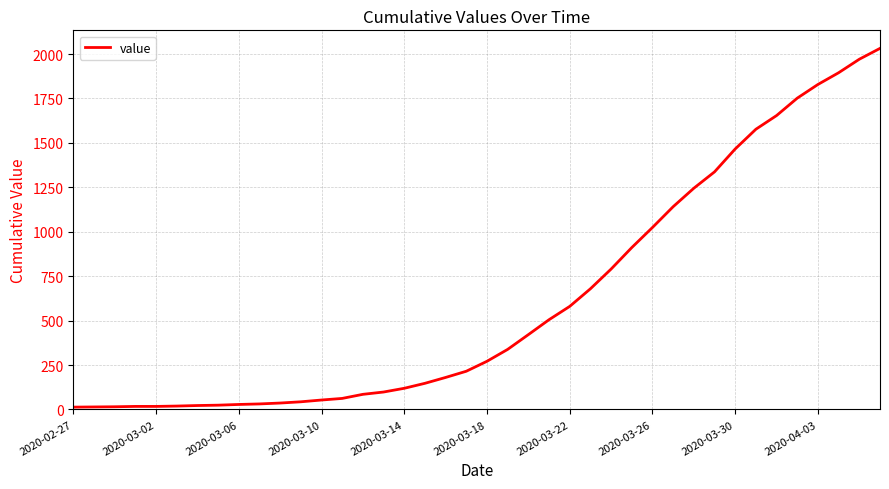

What is the maximum value shown in the chart?

2032